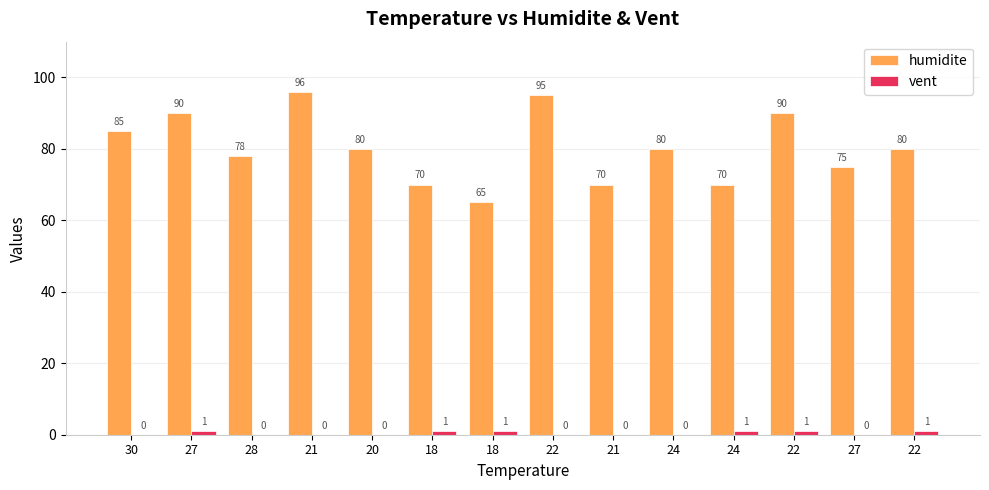

At 20, list the series in order from largest to smallest.

humidite, vent